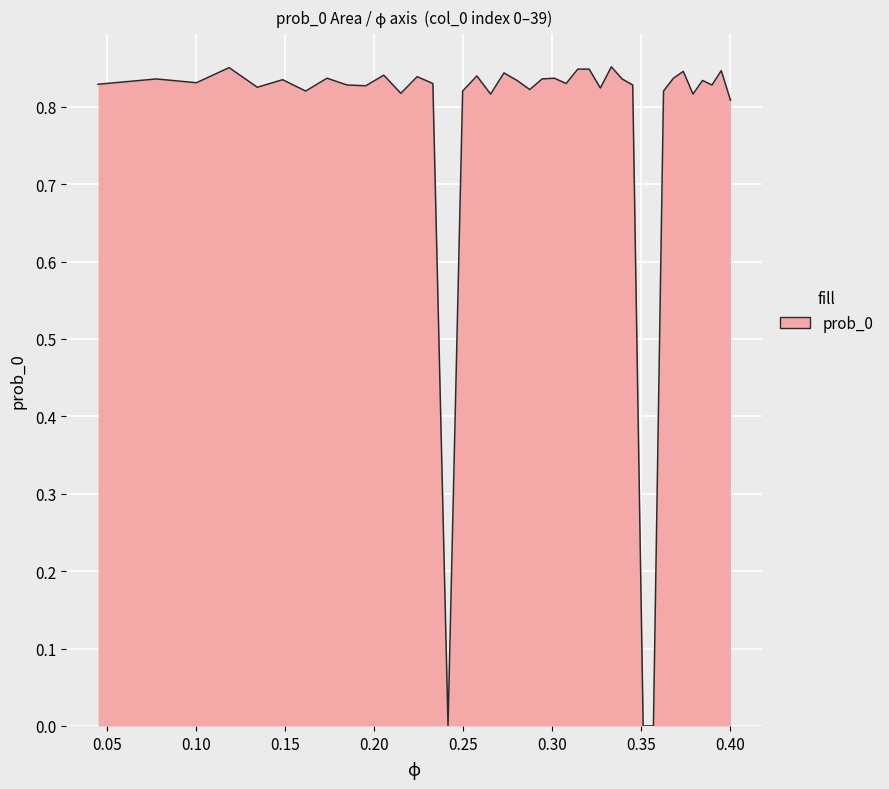

True or false: there are more than 0 points higher than both neighbors.

True